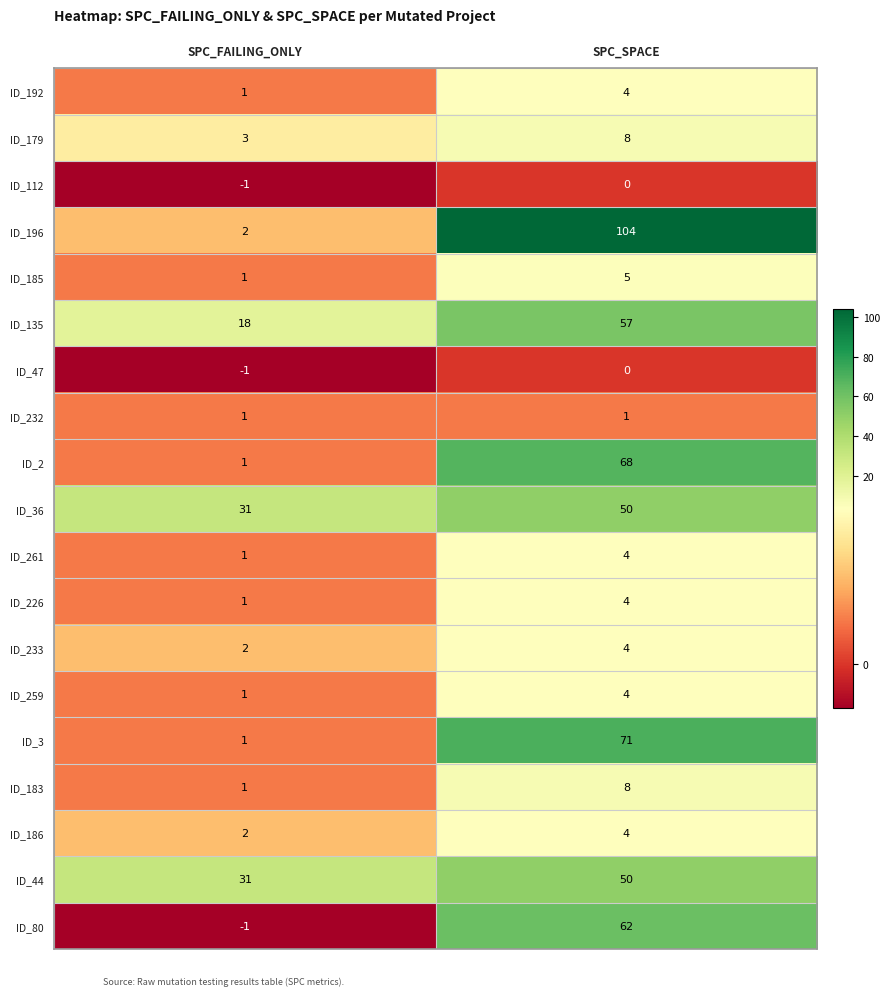

Which label corresponds to the smallest value in the chart?

SPC_FAILING_ONLY